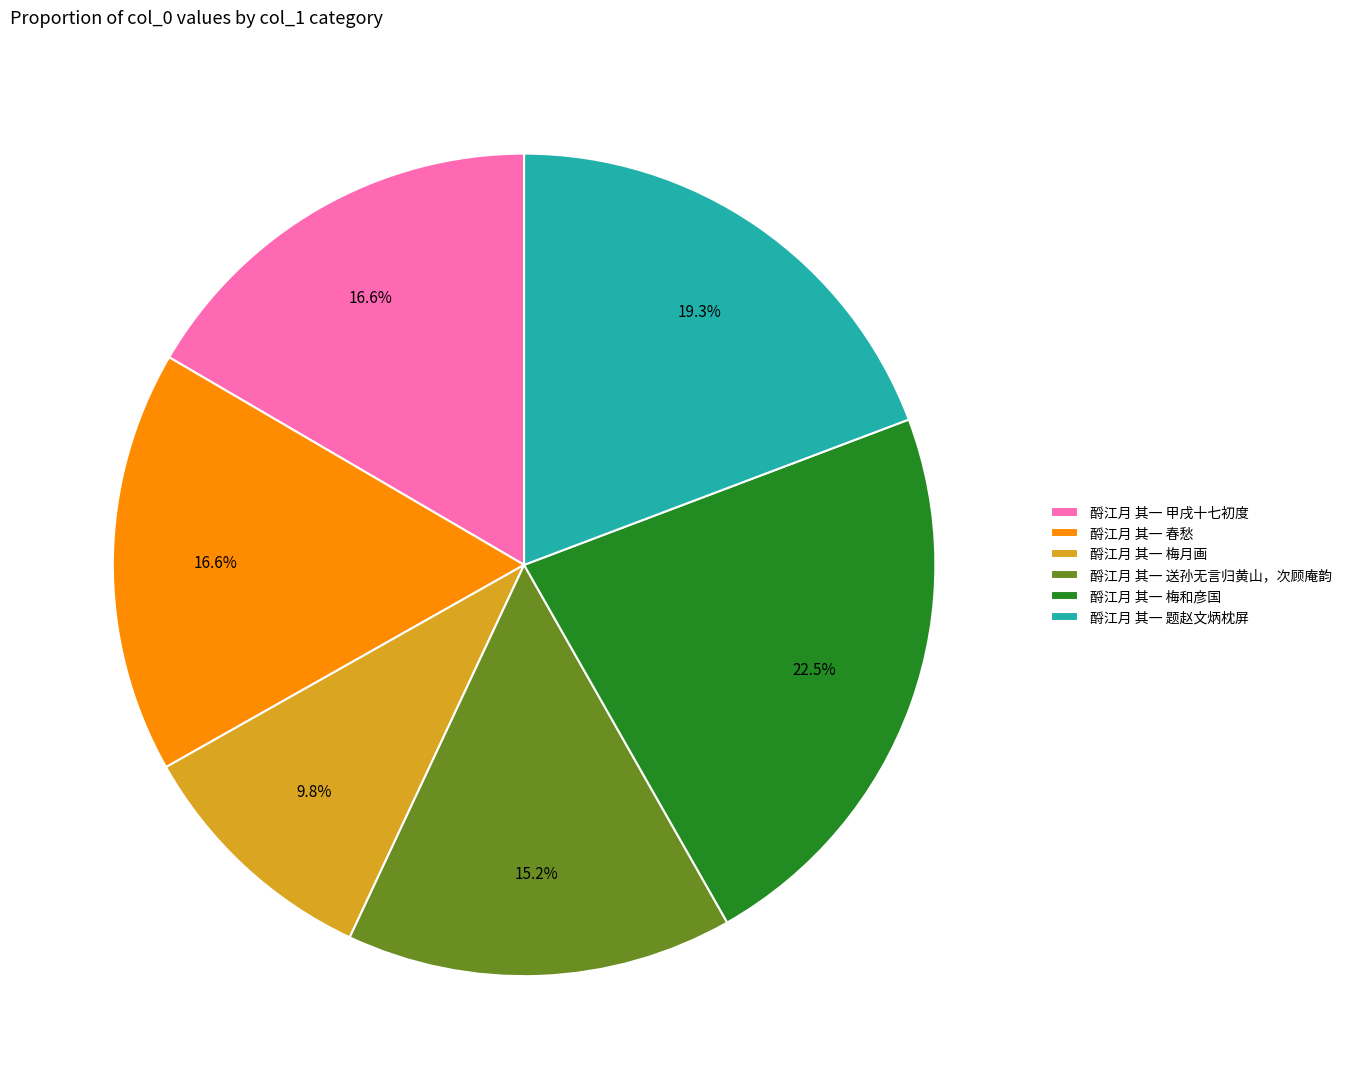

To the nearest percent, what is the combined percentage of 酹江月 其一 送孙无言归黄山，次顾庵韵 and 酹江月 其一 题赵文炳枕屏?

34%